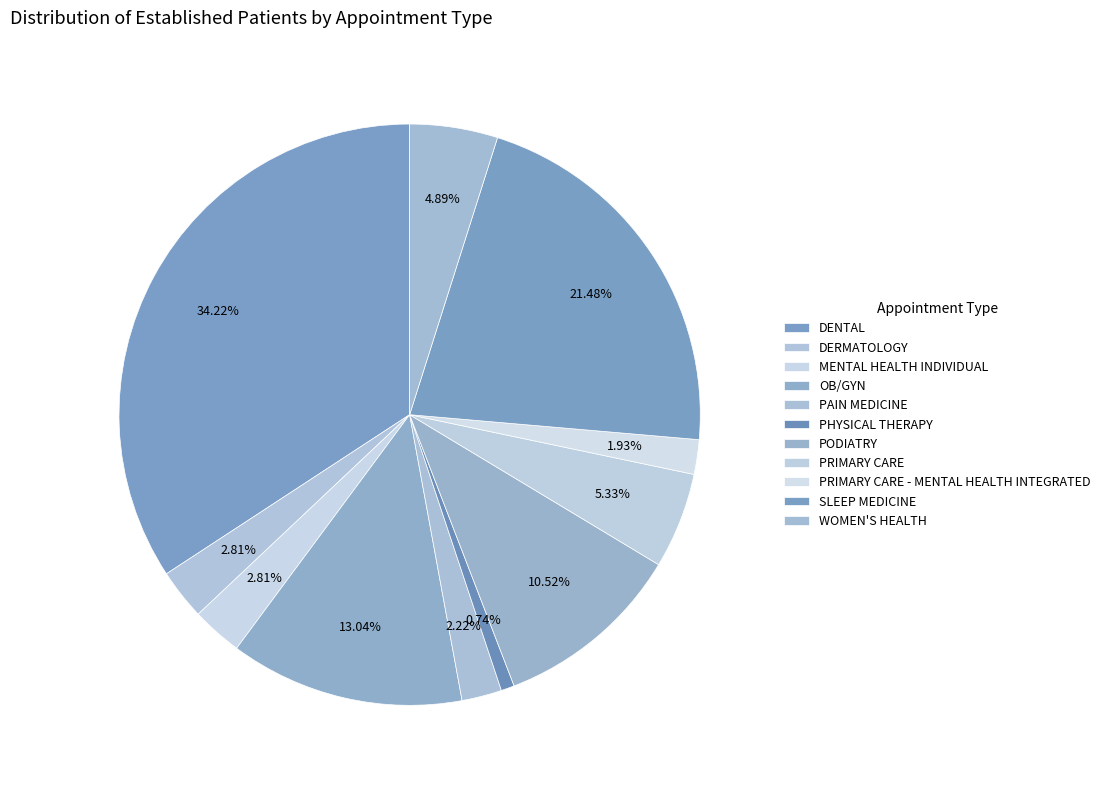

How many slices are in this pie chart?

11